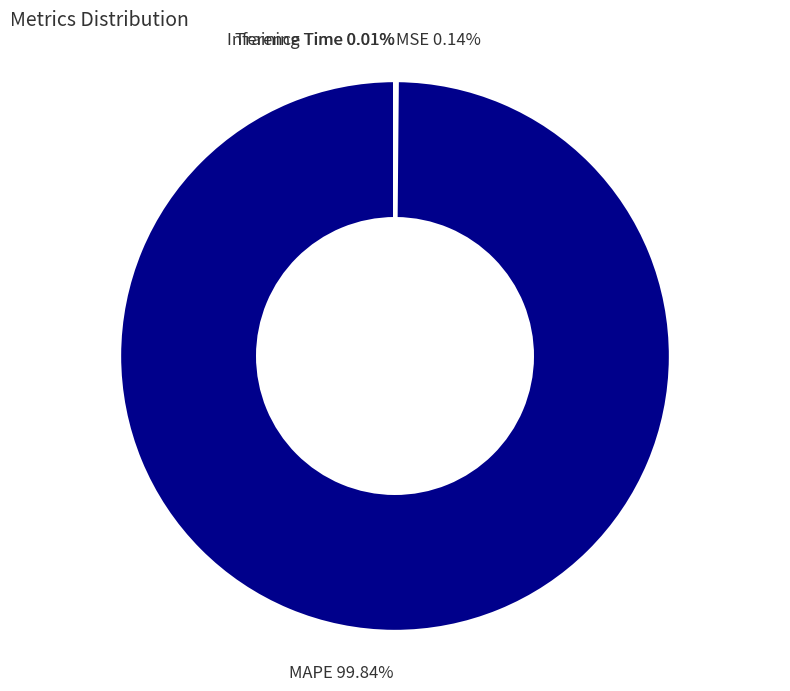

Which category accounts for the majority?

MAPE